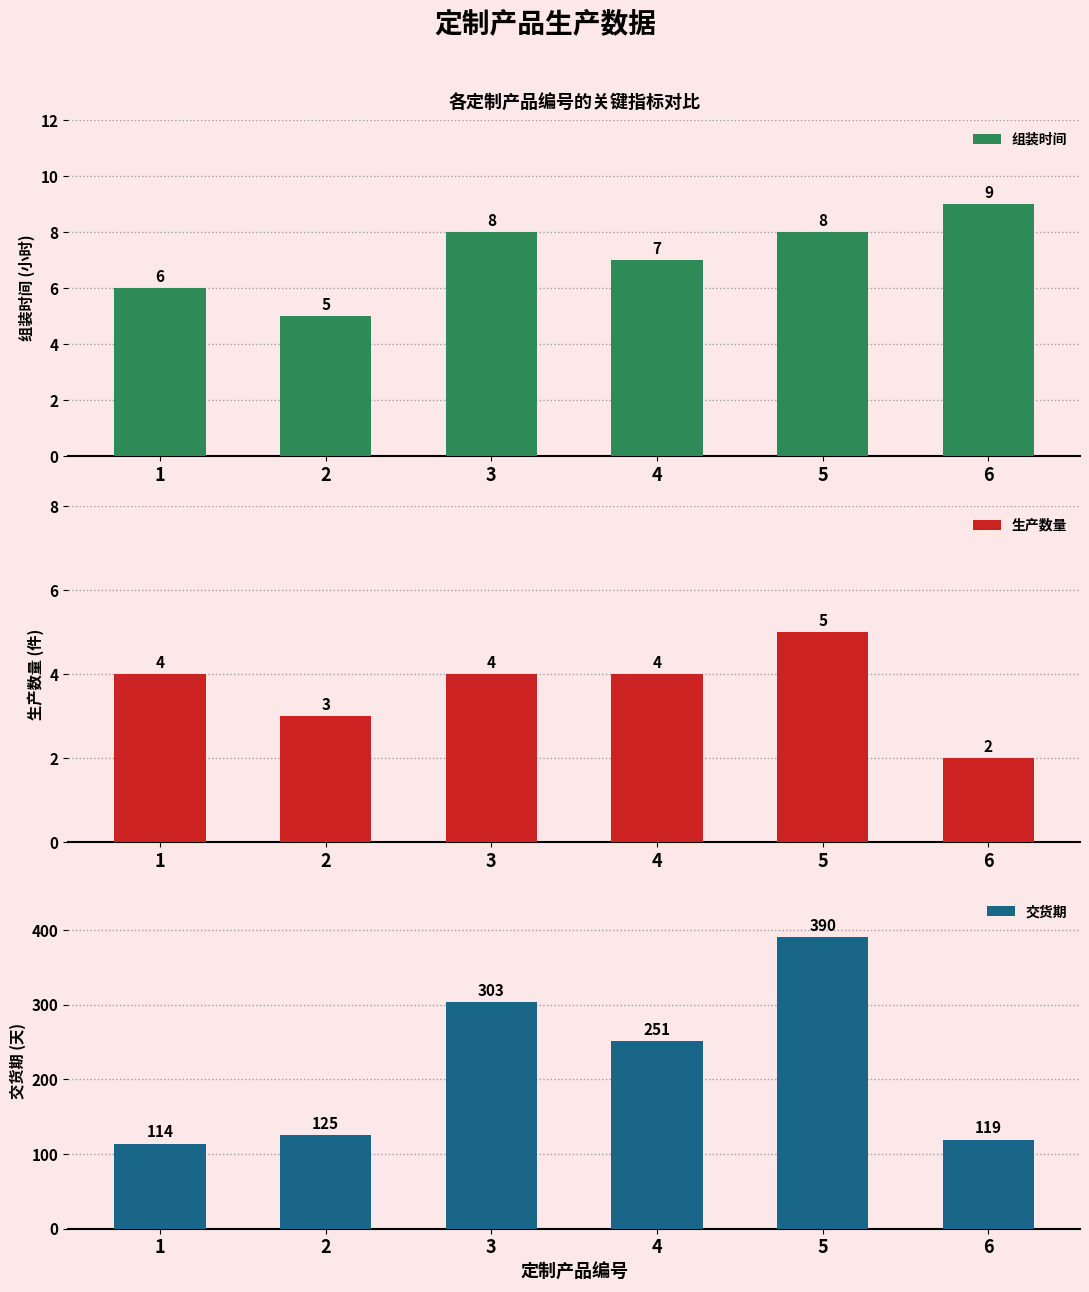

Count the 组装时间 values in the range 6 to 8.

4